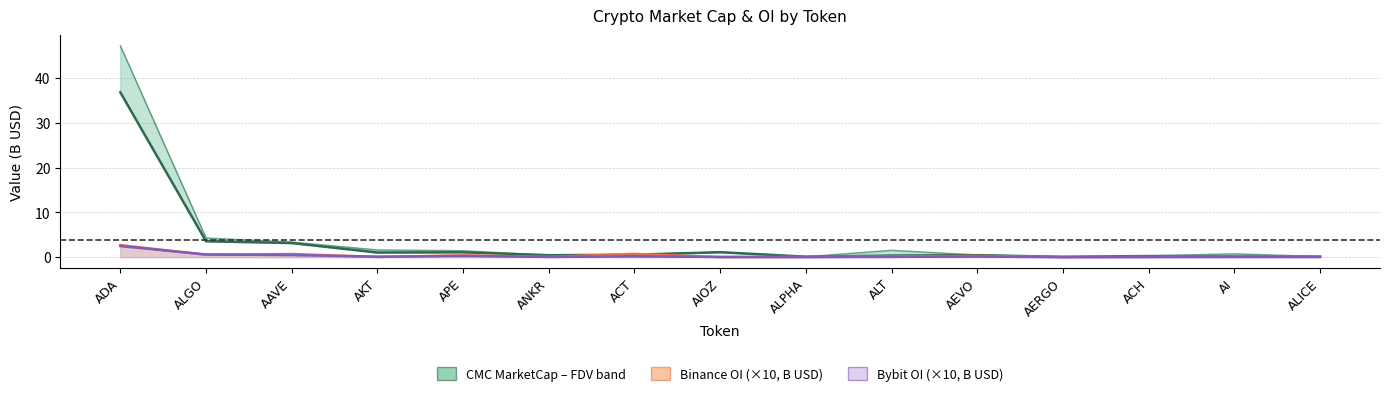

Count the number of categories in the chart.

15